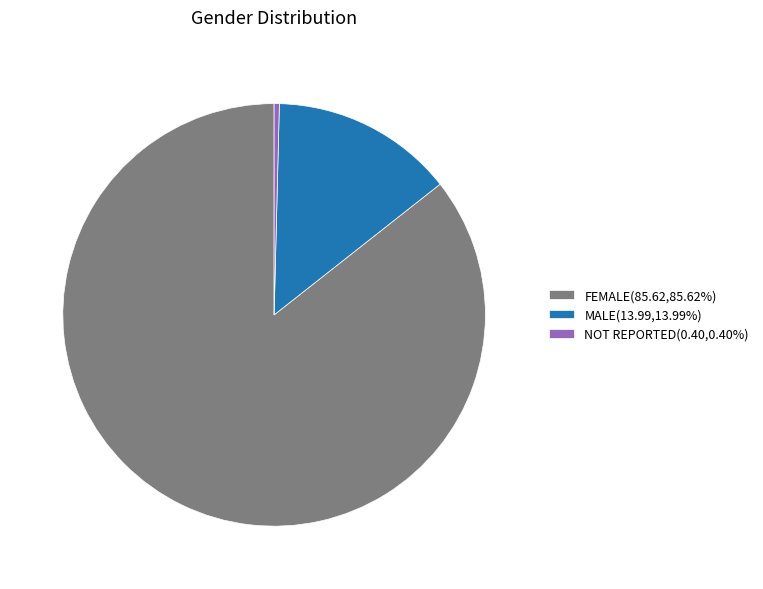

Count the number of slices in the pie.

3